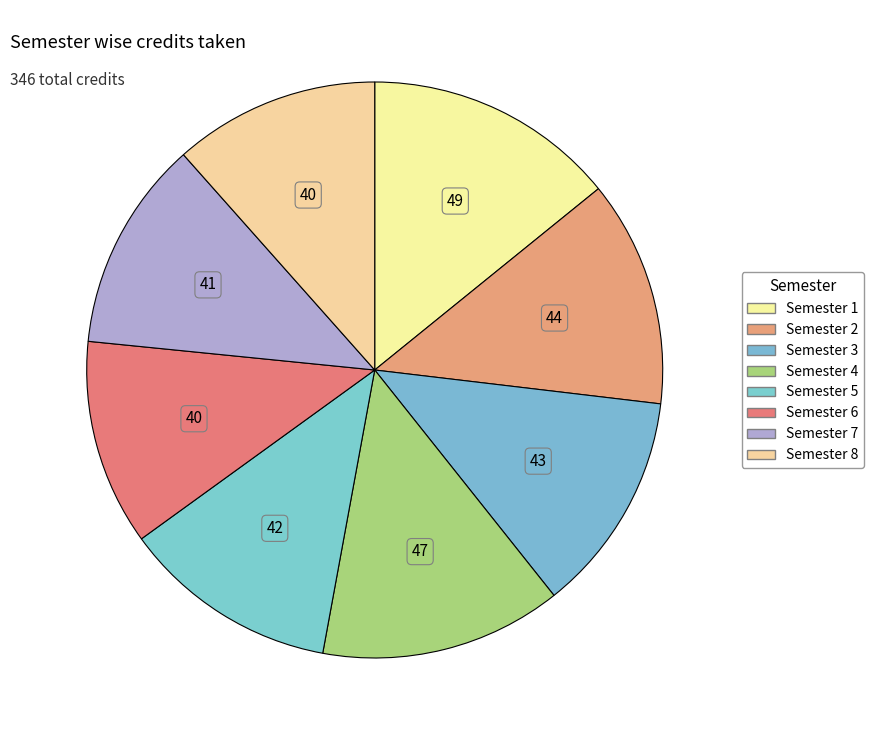

How many slices are in this pie chart?

8